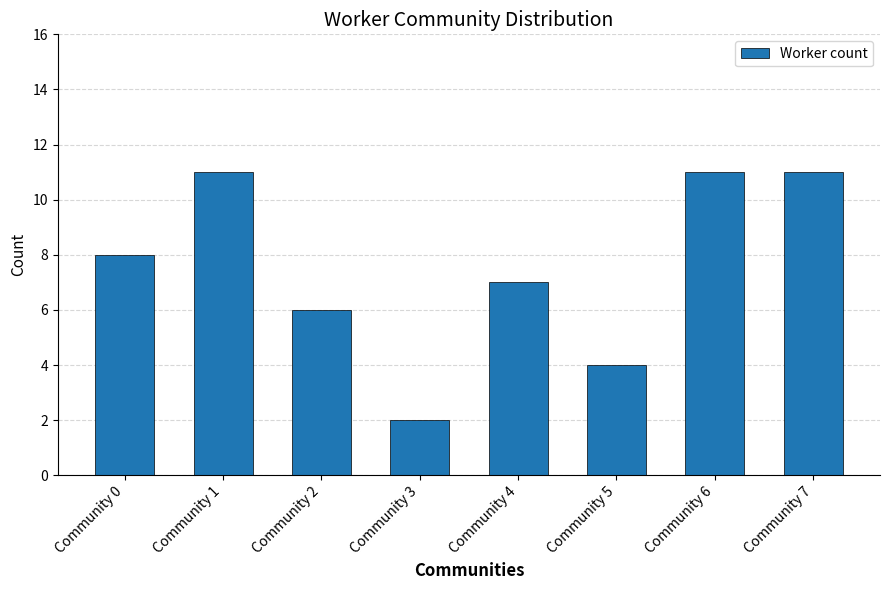

Reading left to right, transcribe all the data shown in this chart.

8	11	6	2	7	4	11	11